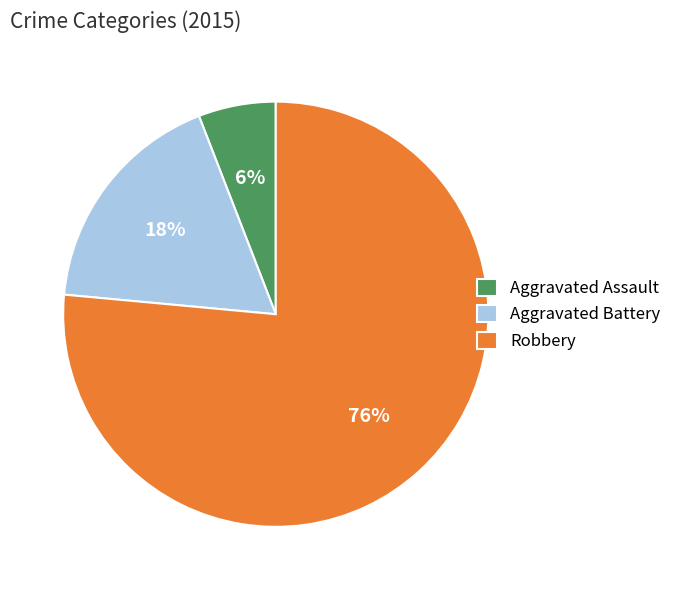

Does Robbery account for over 50% of the chart?

Yes